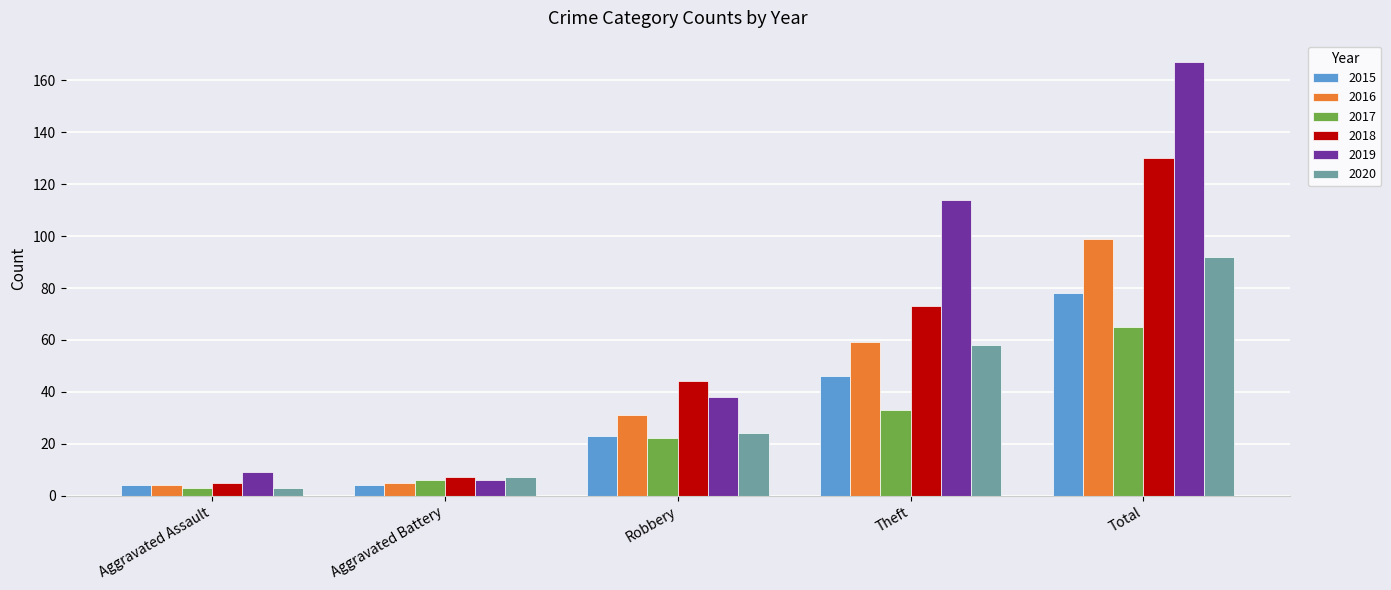

At which label does 2019 reach its peak?

Total